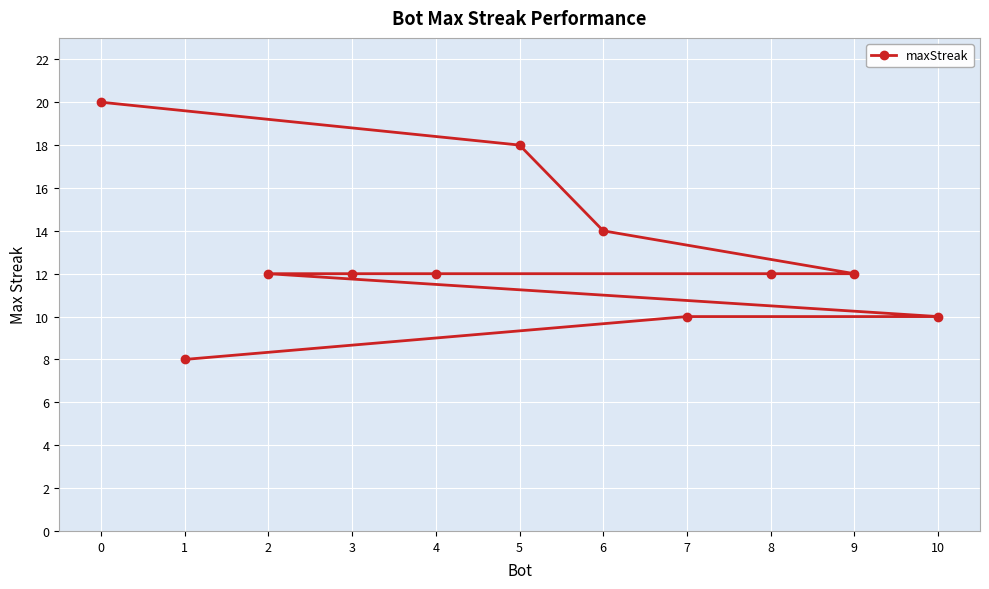

What is the label of the 8th point from the right?

9